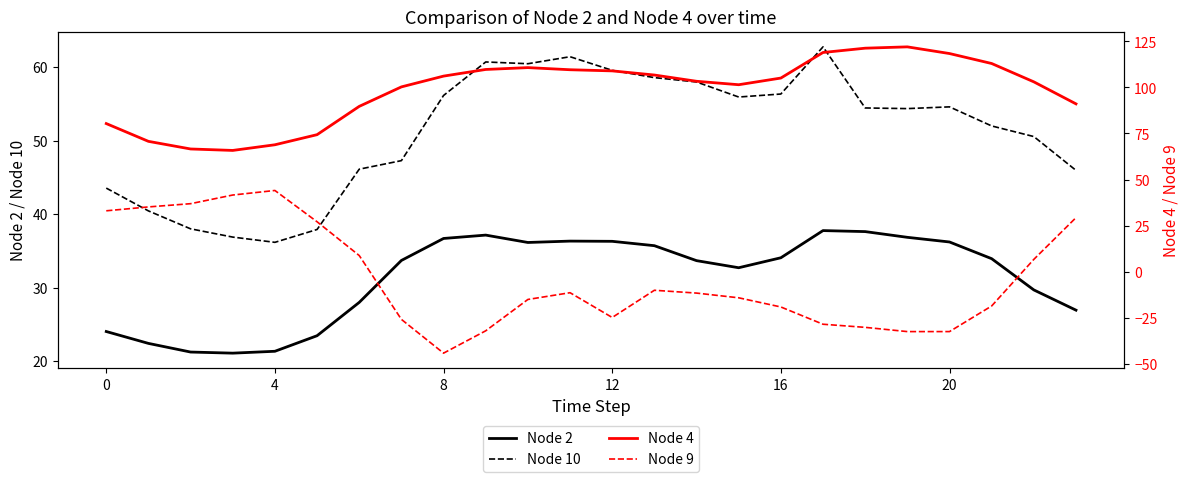

Which series has the largest total across all categories?

Node 4